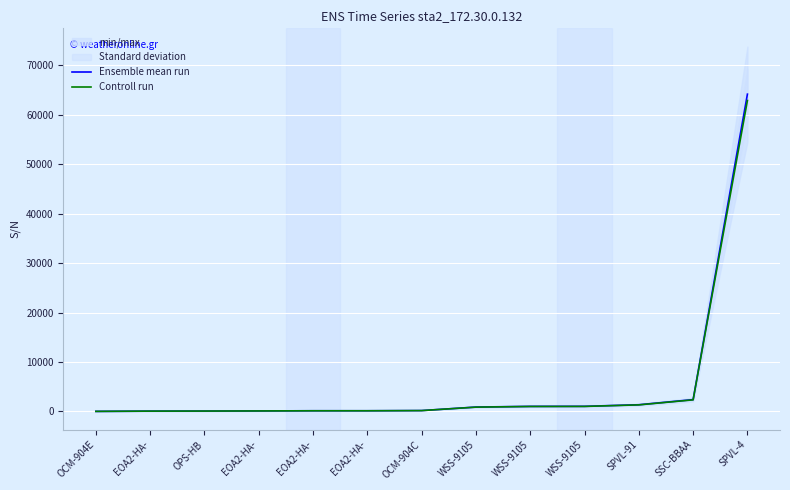

Which series has the largest total across all categories?

Ensemble mean run